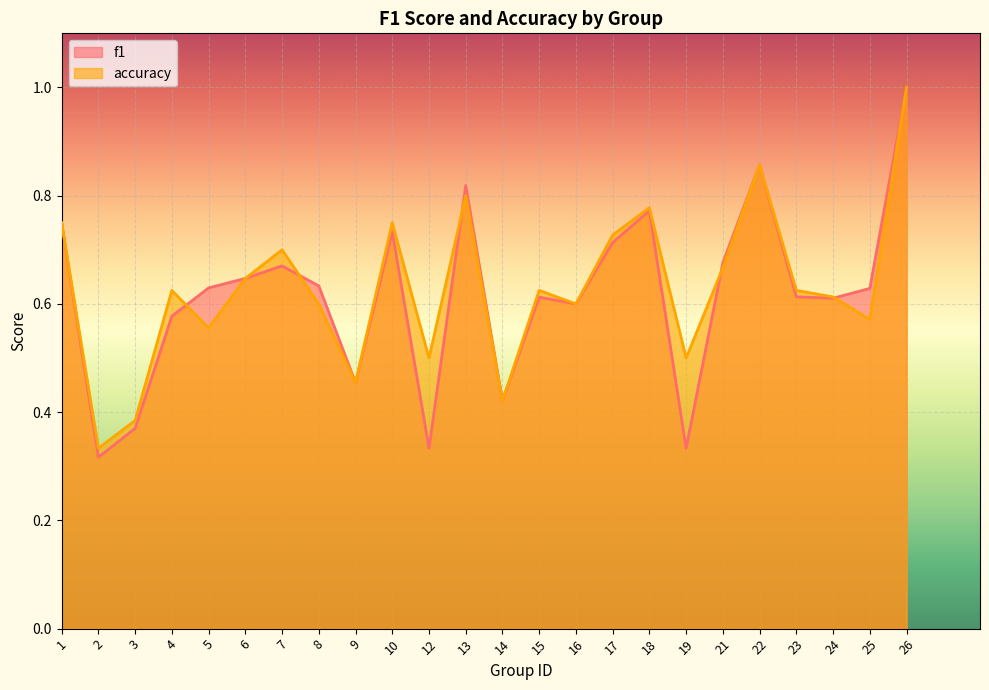

How many lines are shown in the chart?

2